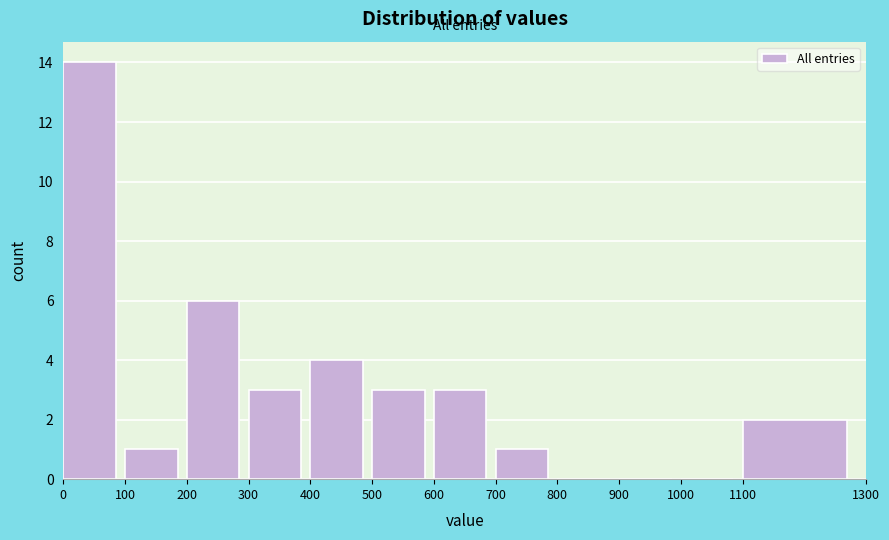

Reading left to right, list every bar in this chart as the range it spans on the x-axis followed by its height. The values are not printed on the chart, so give them approximately, as read against the axis.

0 to 100: 14
100 to 200: 1
200 to 300: 6
300 to 400: 3
400 to 500: 4
500 to 600: 3
600 to 700: 3
700 to 800: 1
800 to 900: 0
900 to 1000: 0
1000 to 1100: 0
1100 to 1300: 2